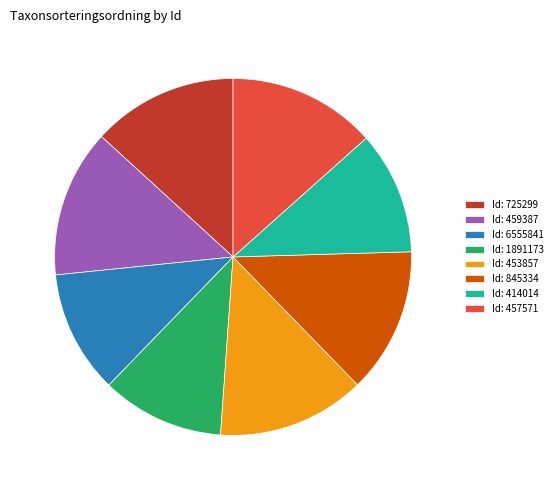

Does 414014 represent more than half of the total?

No